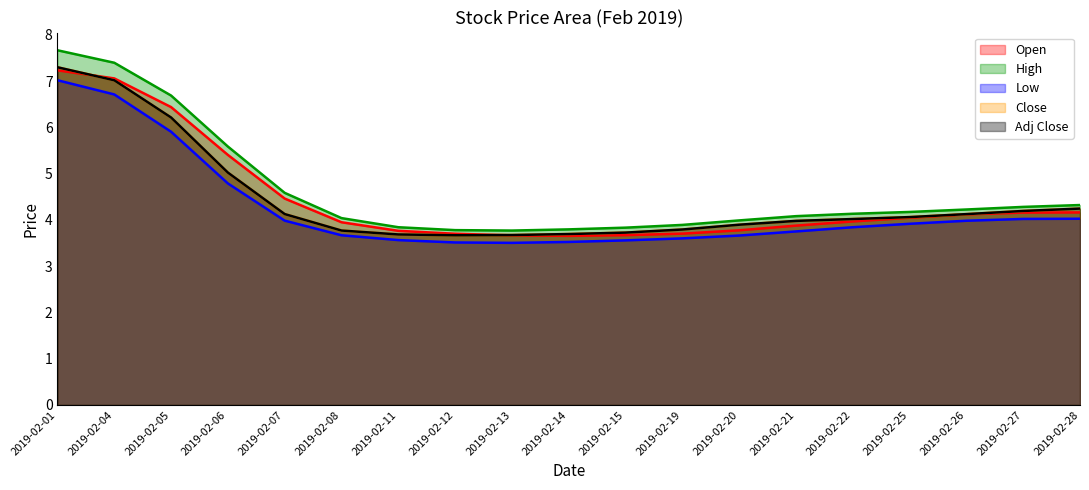

Does the chart display data point markers on the line(s)?

No